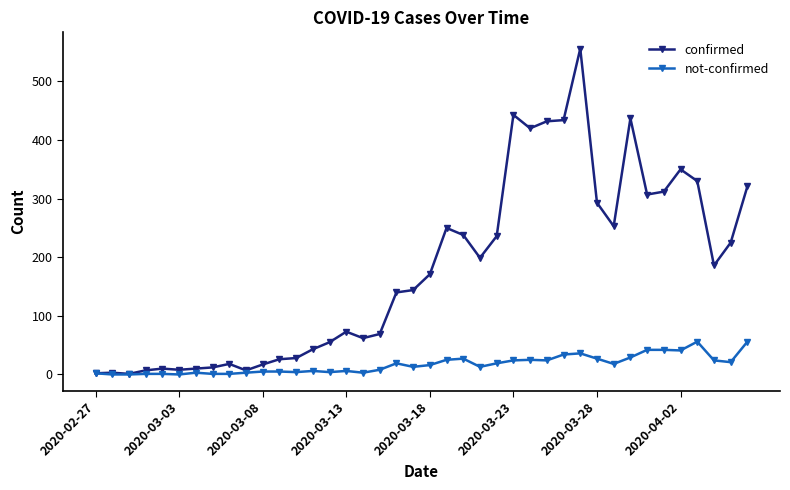

True or false: confirmed has more than 0 points higher than both neighbors.

True